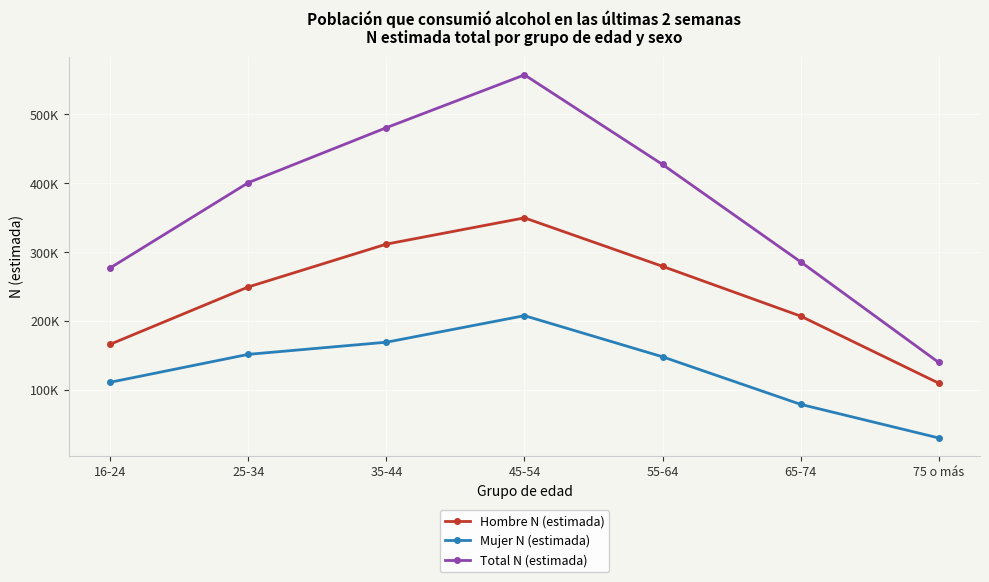

Does the chart have visible grid lines?

Yes